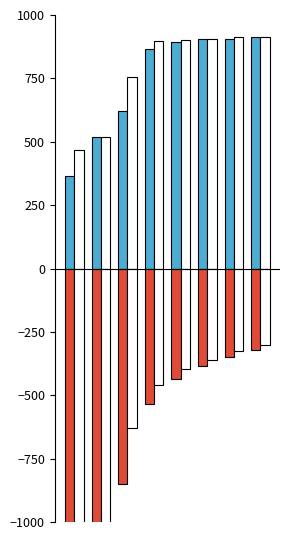

Which series has the widest spread of values?

Loss